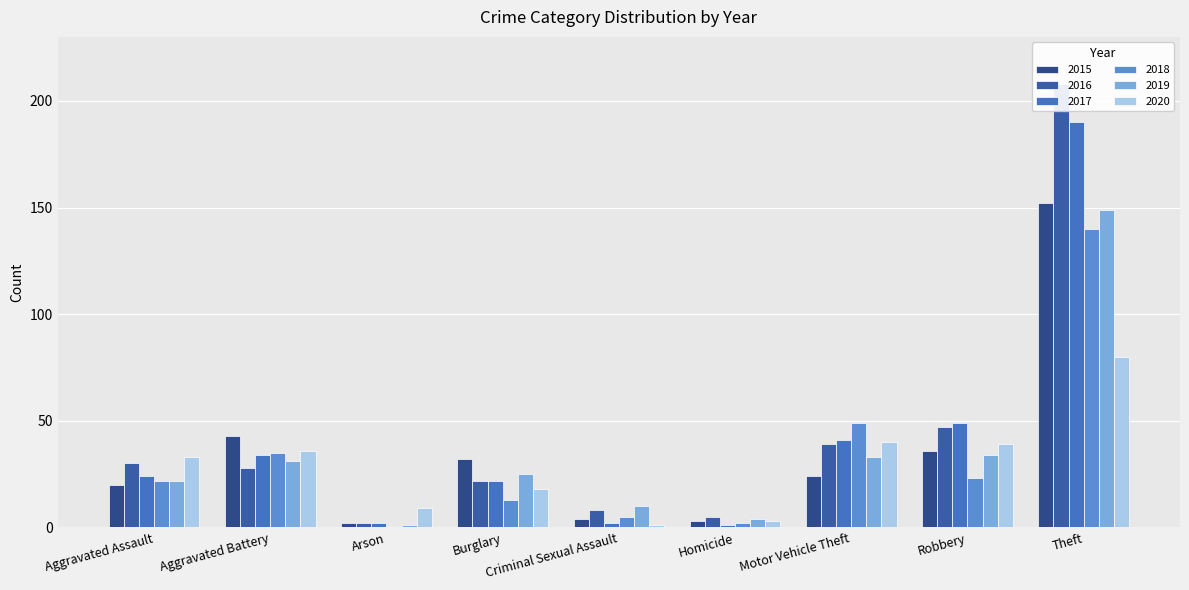

Between Robbery and Criminal Sexual Assault, which is larger?

Robbery